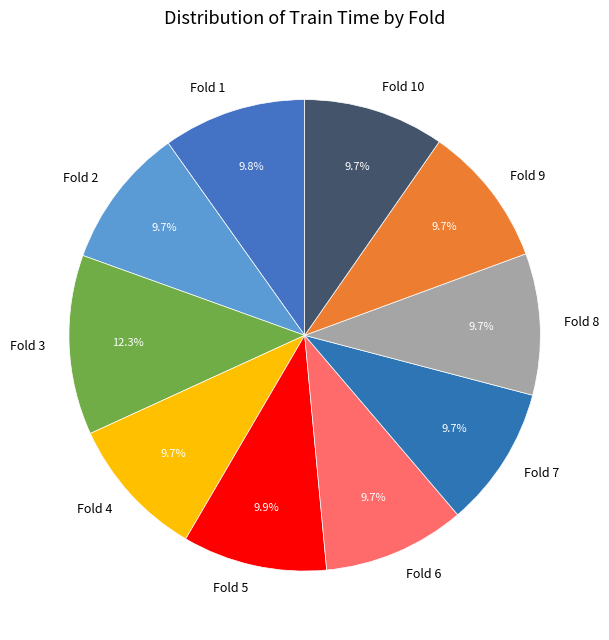

Do Fold 5 and Fold 3 together represent more than half of the pie?

No